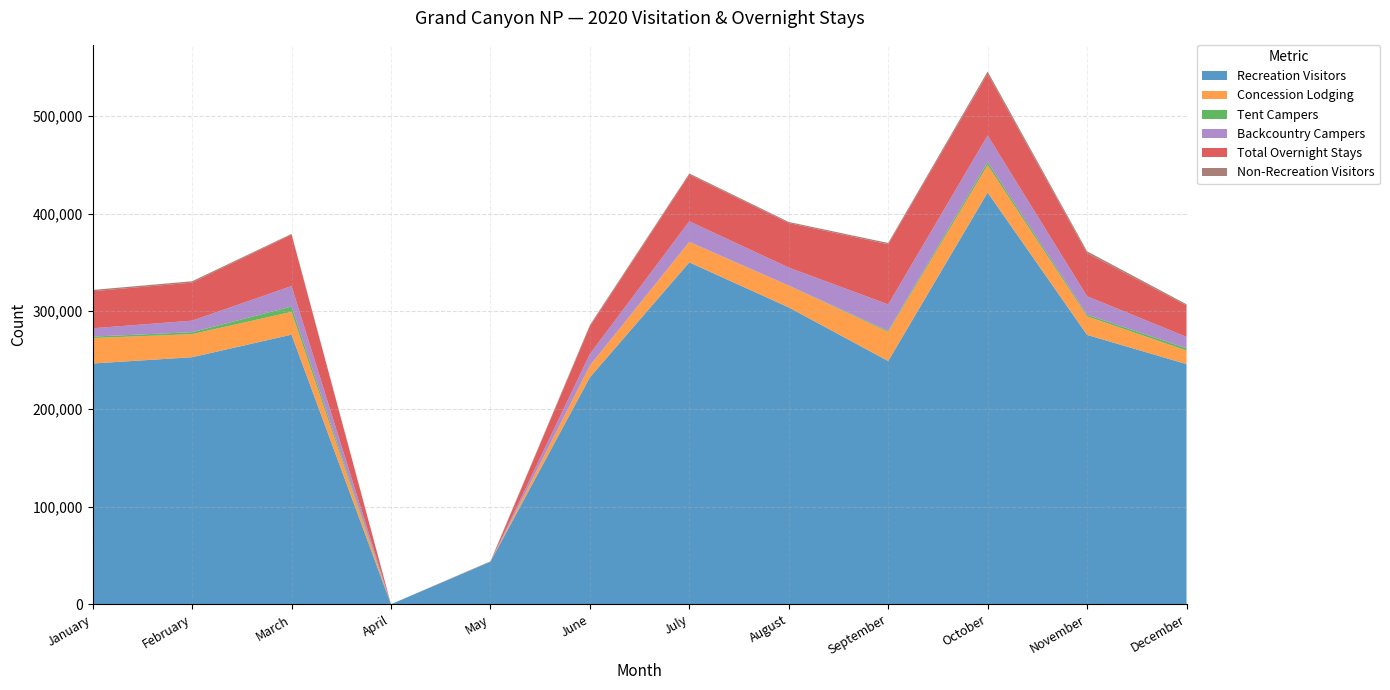

Reading left to right, what are all the values shown in this chart?

Recreation Visitors: January=246460	February=252897	March=276002	April=0	May=43397	June=232267	July=350003	August=303900	September=249010	October=421568	November=275764	December=245830
Concession Lodging: January=26050	February=23620	March=23334	April=0	May=0	June=11900	July=20883	August=22299	September=29820	October=28093	November=19000	December=13923
Tent Campers: January=1479	February=1983	March=5475	April=0	May=0	June=135	July=106	August=17	September=1112	October=3032	November=1661	December=2331
Backcountry Campers: January=8529	February=11855	March=20934	April=0	May=0	June=11872	July=21074	August=18500	September=27030	October=27276	November=18892	December=11627
Total Overnight Stays: January=37955	February=38939	March=52738	April=0	May=0	June=28130	July=47729	August=45546	September=61535	October=63135	November=44097	December=32151
Non-Recreation Visitors: January=1316	February=1389	March=718	April=0	May=536	June=1502	July=1268	August=1128	September=1352	October=2367	November=1944	December=1268